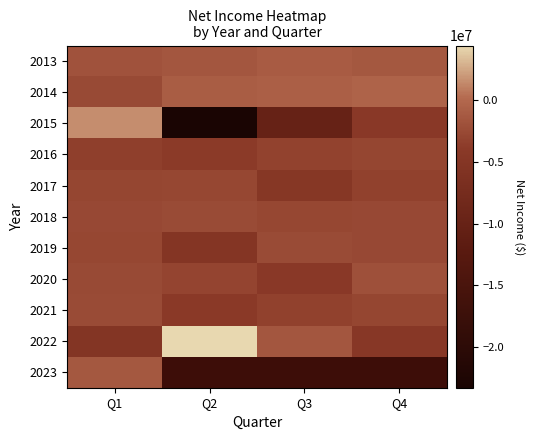

What is the maximum value shown in the chart?

4455000.0